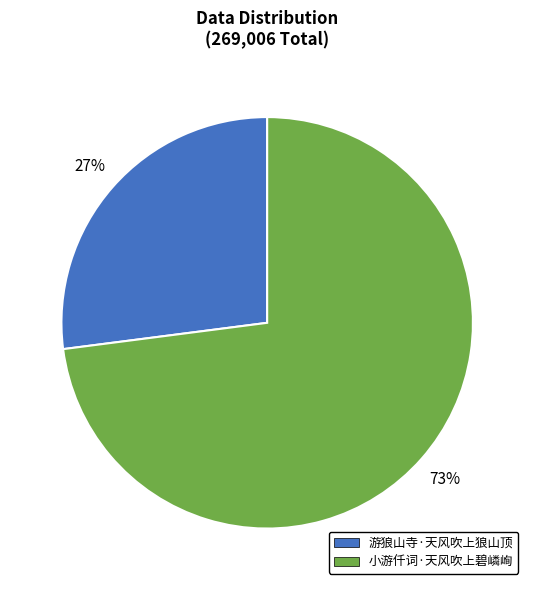

To the nearest percent, what percentage of the pie is 小游仟词·天风吹上碧嶙峋?

73%